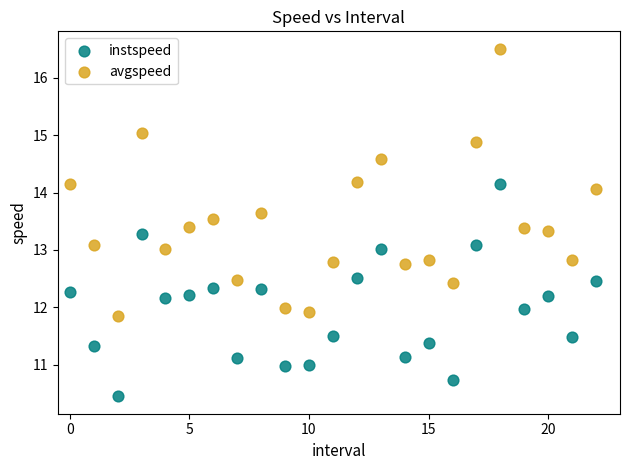

Which series has the widest spread of Y values?

avgspeed